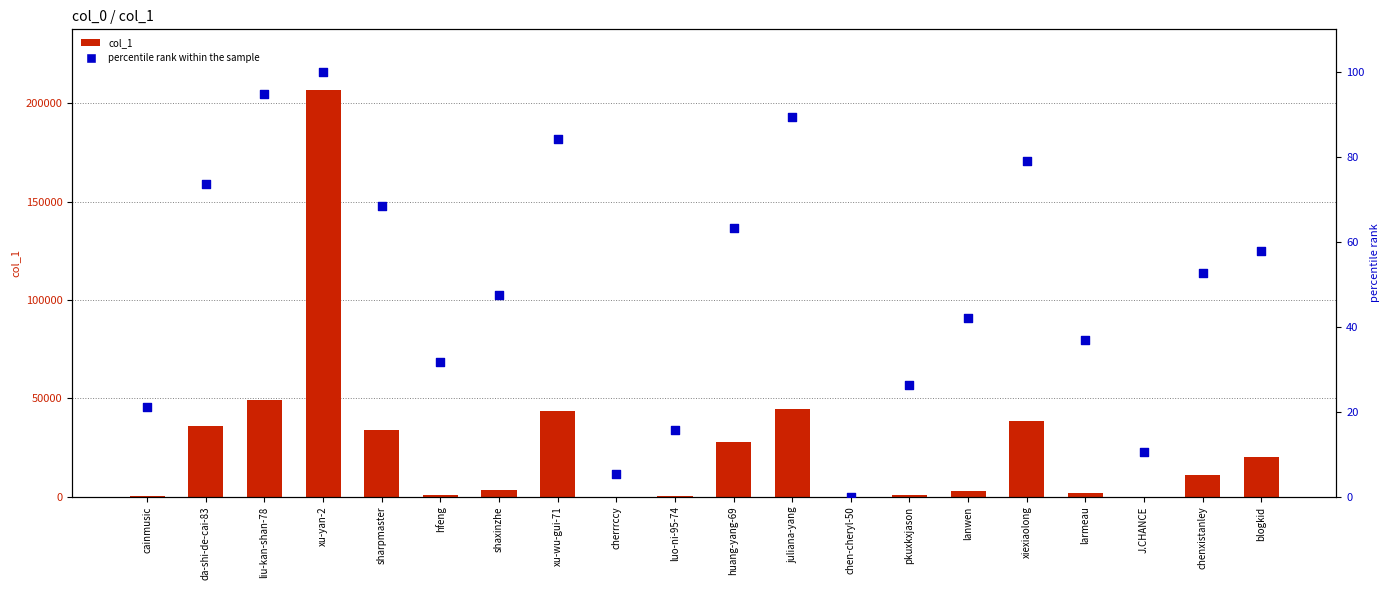

Which series has the largest Y range (max minus min)?

col_1